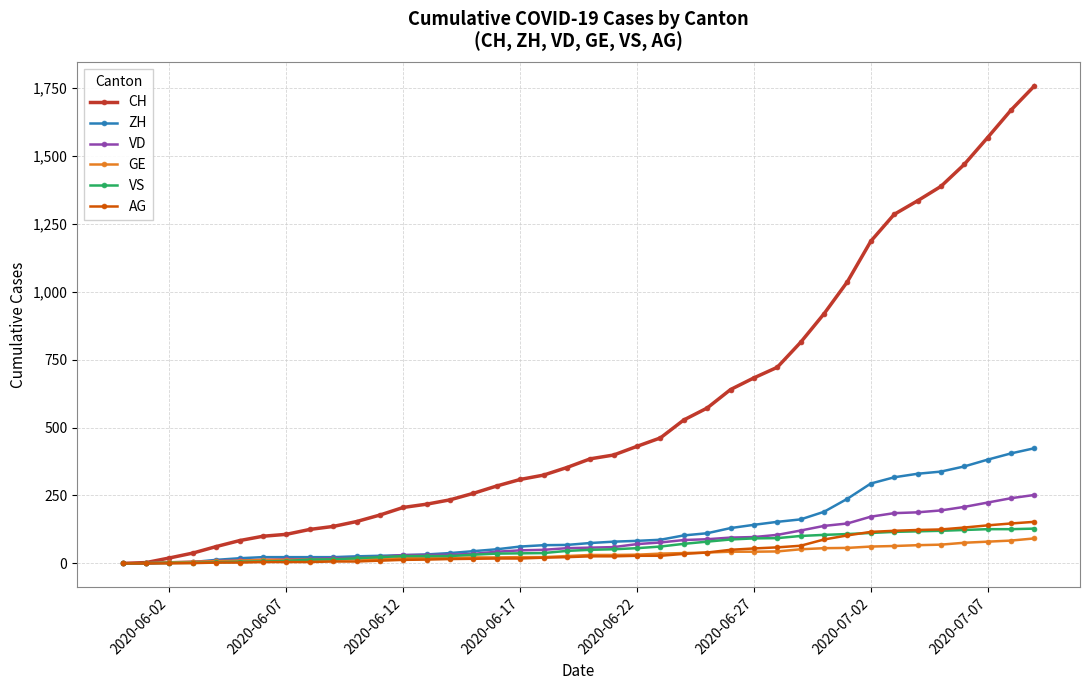

Which series has the largest total across all categories?

CH